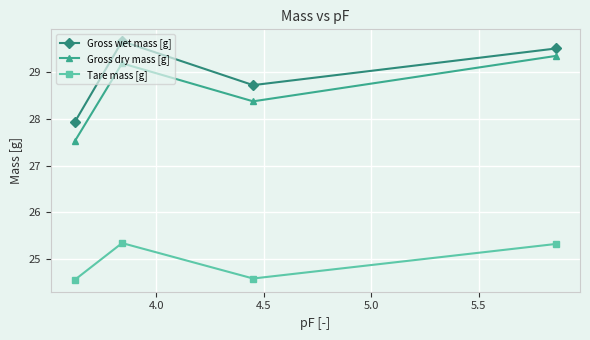

True or false: Gross dry mass [g] and Tare mass [g] intersect in this chart.

False